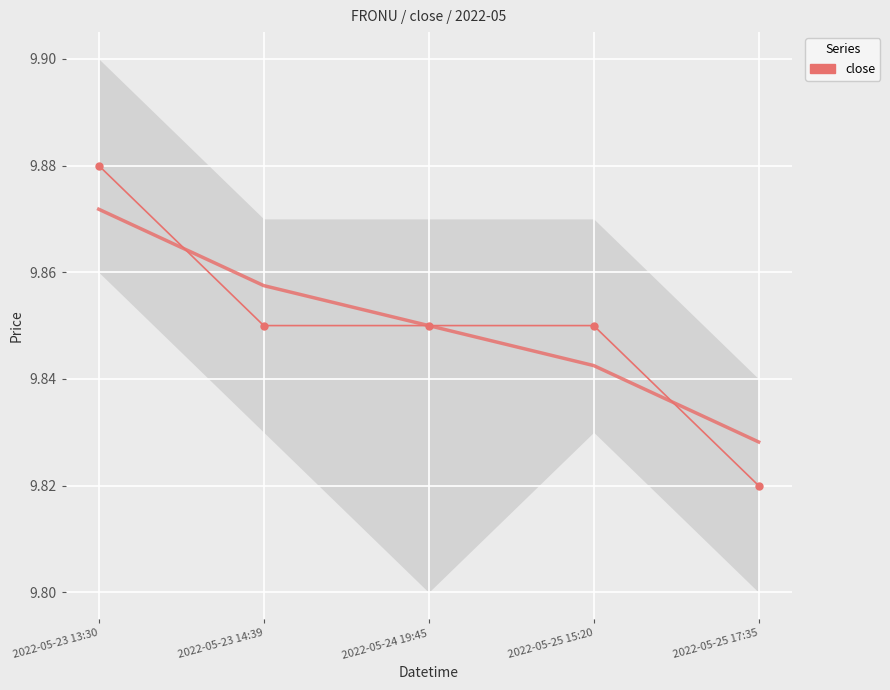

What is the label of the 1st point from the right?

2022-05-25 17:35